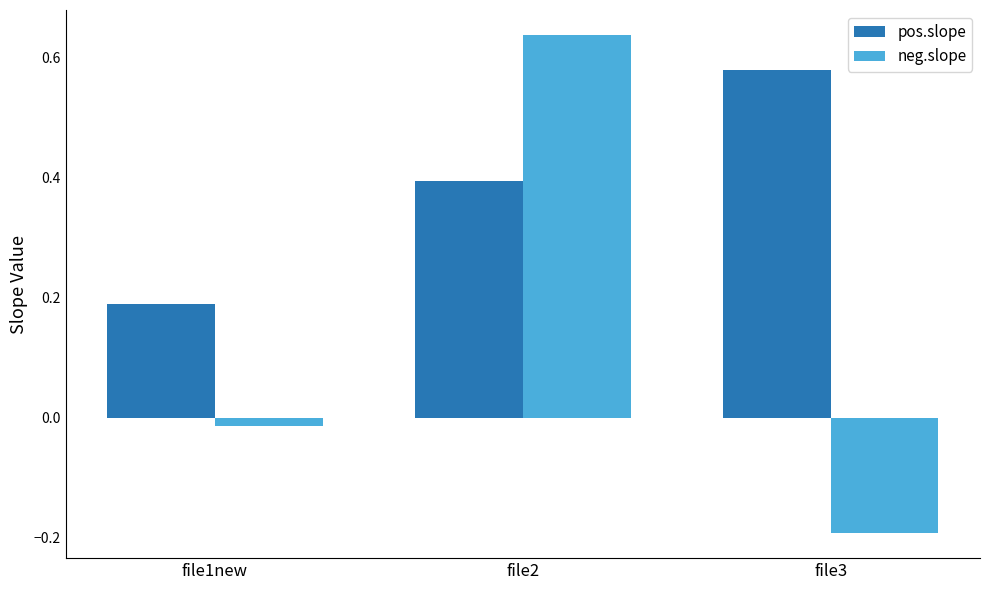

Is it true that neg.slope equals 0.3 at file2?

False